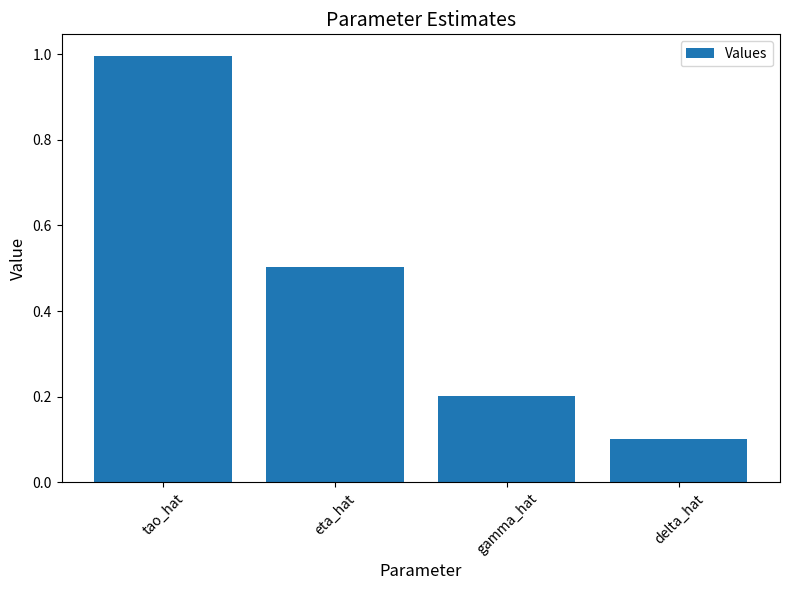

Reading left to right, transcribe all the data shown in this chart.

1.0	0.5	0.2	0.1